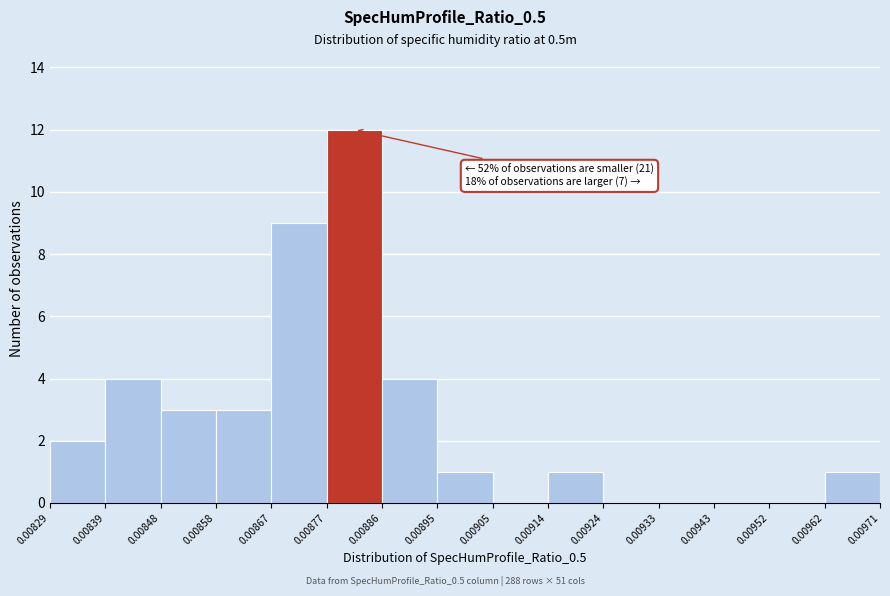

Over which range of the x-axis is the bar tallest?

0.00877 to 0.00886